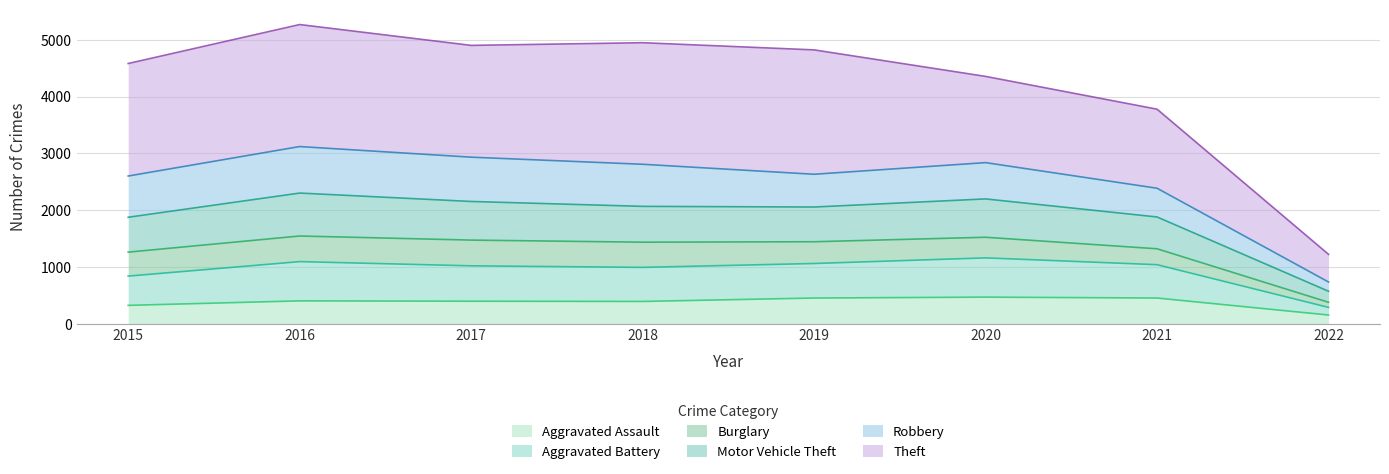

Does the chart display data point markers on the line(s)?

No